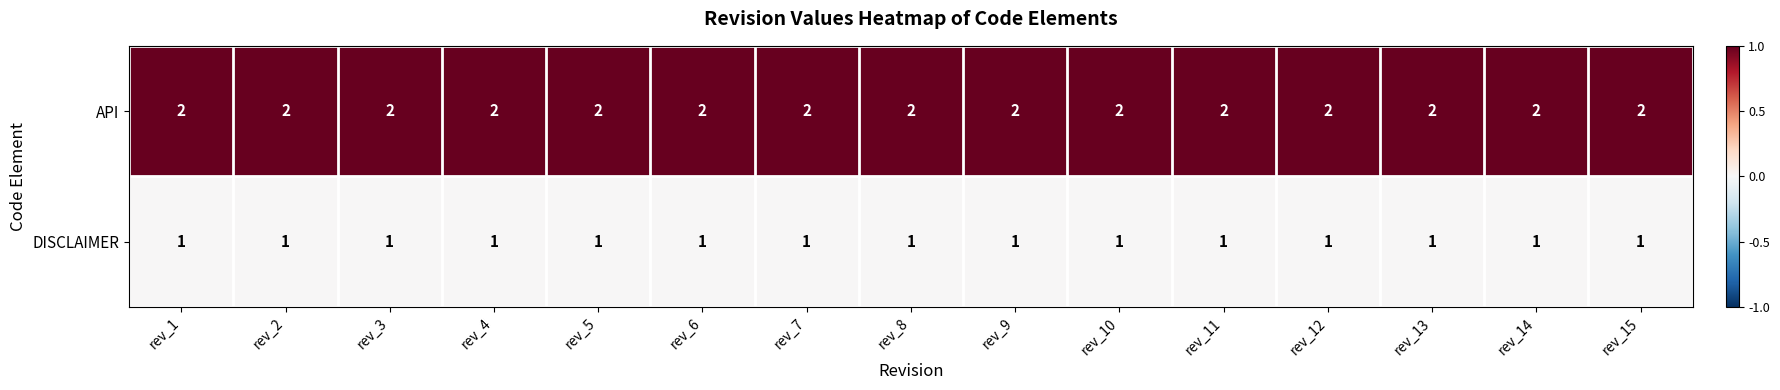

Rank the series by their average value, from lowest to highest.

DISCLAIMER, API